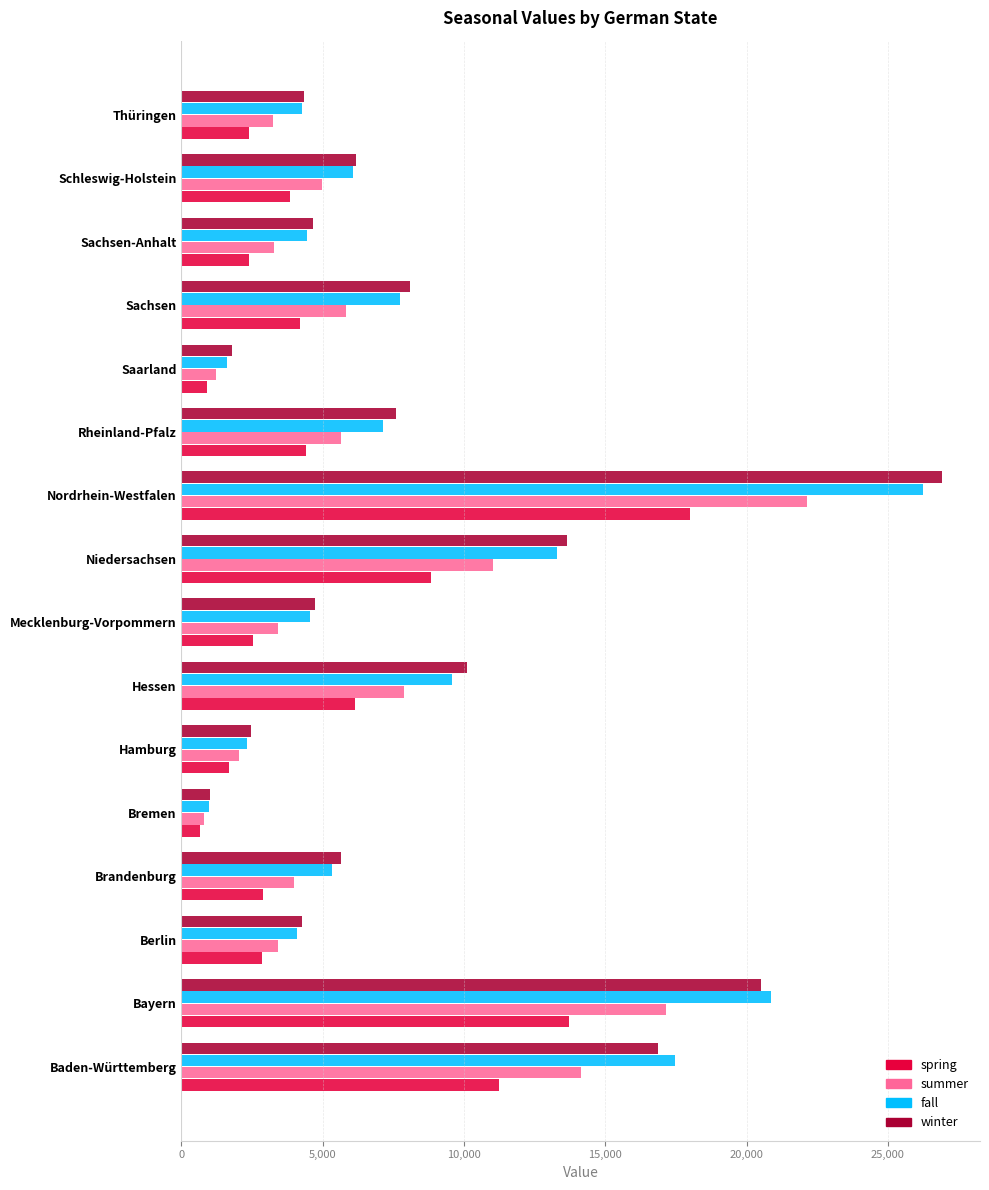

Rank the series by their maximum value, from highest to lowest.

winter, fall, summer, spring